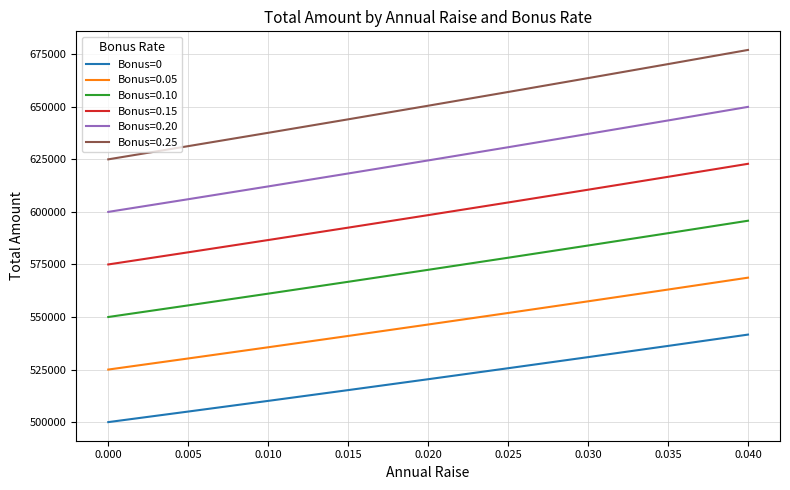

What is the difference between the maximum and minimum values in the Bonus=0.10 series?

45795.5